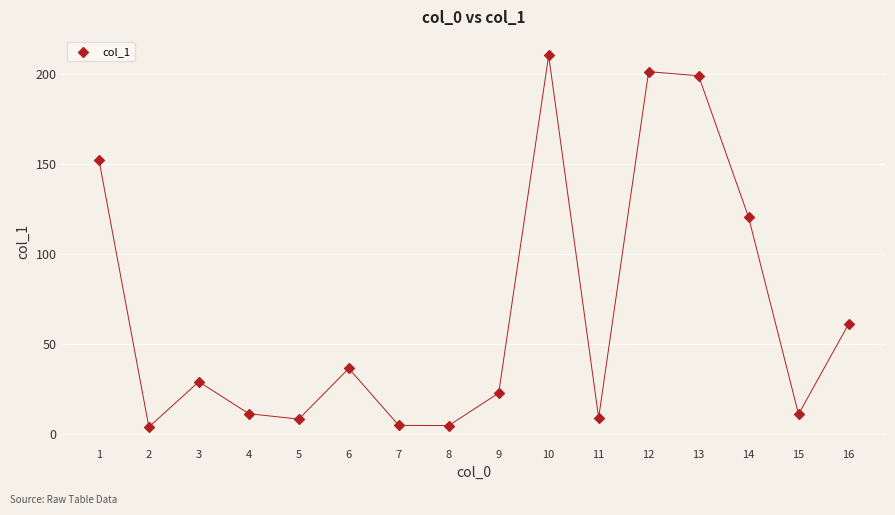

What is the range of X values (max minus min)?

15.0